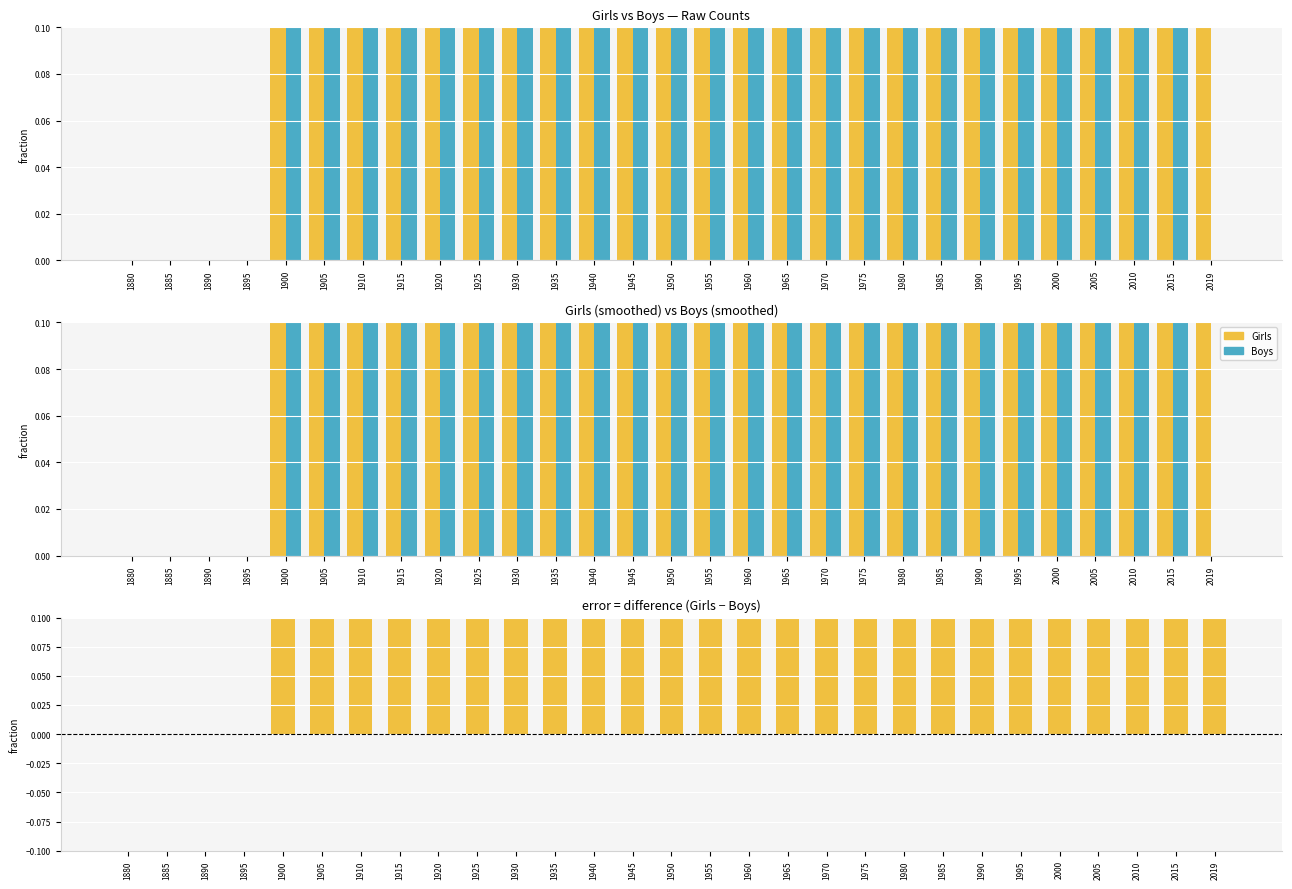

True or false: Boys has a value of 0.6 at 1950.

False